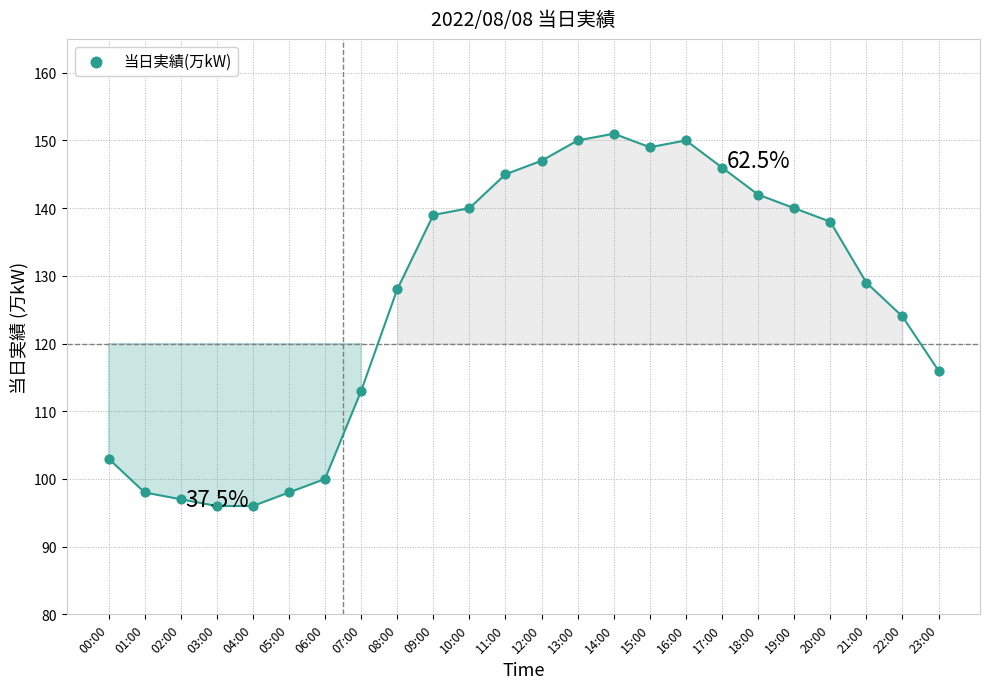

What Y value in the scatter plot is closest to 123?

124